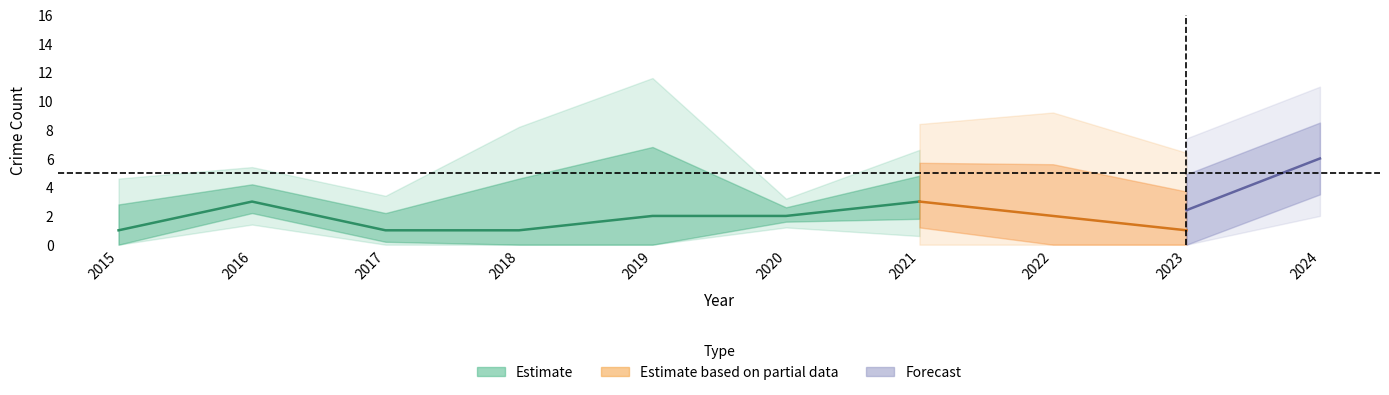

Which has a higher value, 2017 or 2019?

2019